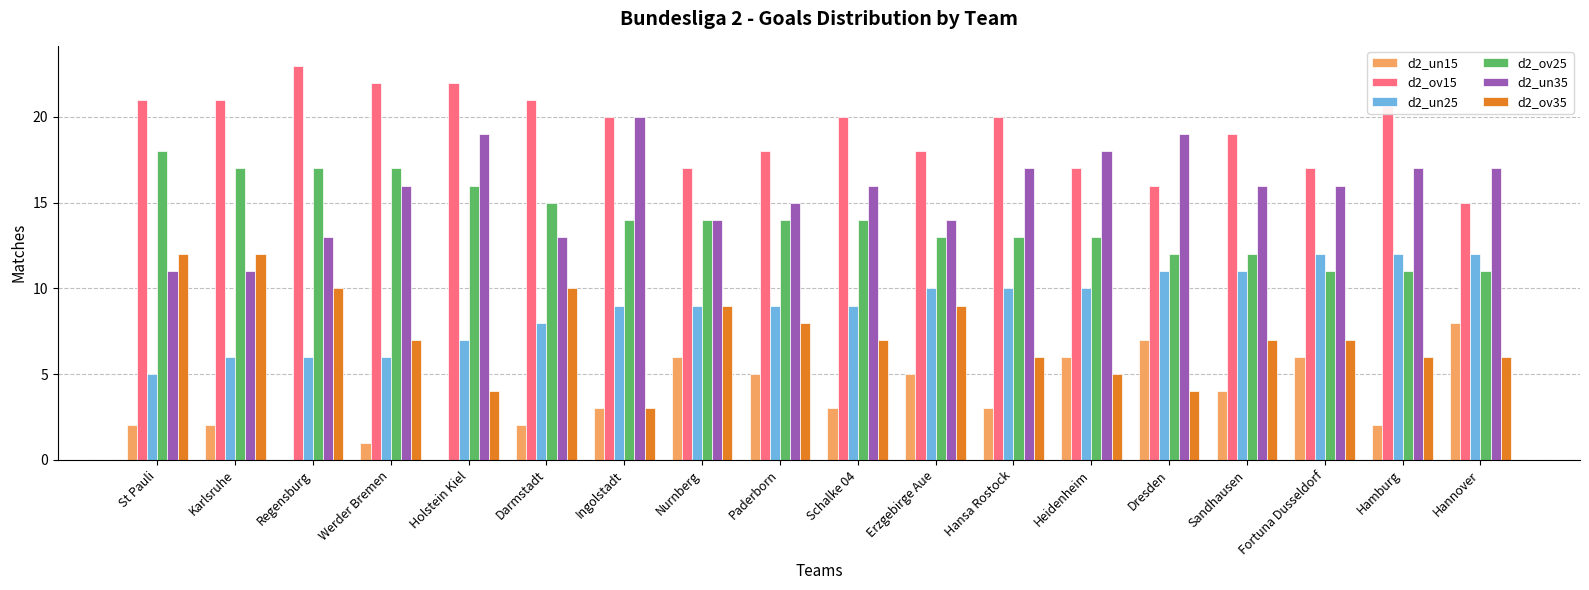

Which series has the largest total across all categories?

d2_ov15